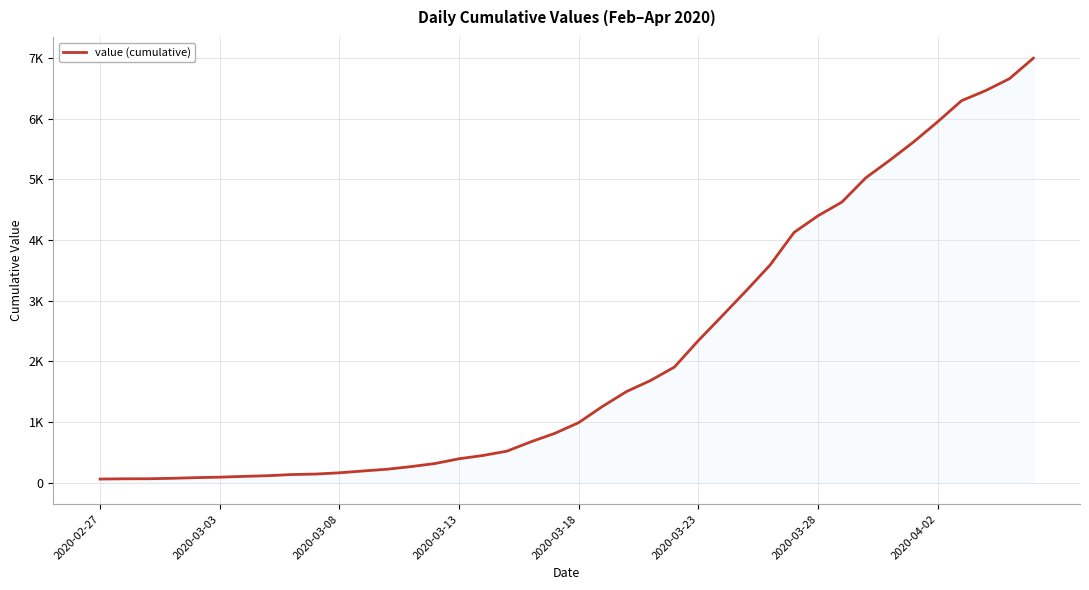

What is the value of the 7th point from the left?

108